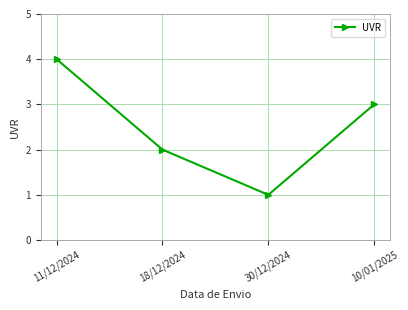

Where does the data first go above 3?

11/12/2024